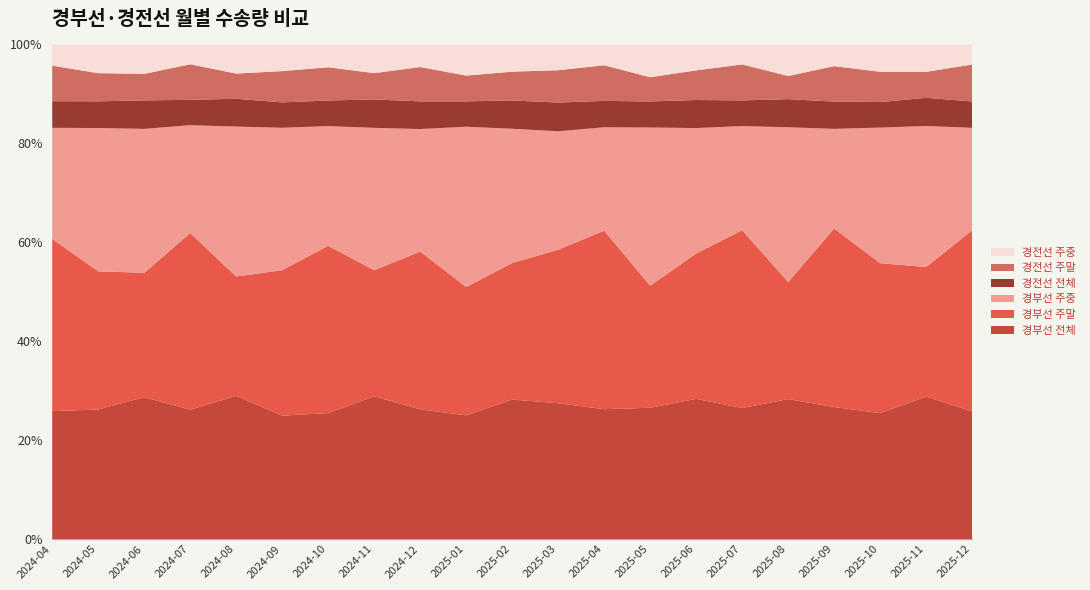

Reading left to right, what are all the values shown in this chart?

경부선 전체: 114064.5	116089.6	117830.4	109528.2	115690.4	109932.8	116555.0	122299.4	110663.7	100603.7	126170.2	105861.1	115307.5	114135.5	116677.1	108008.0	108825.4	114964.1	111075.1	120260.4	114648.7
경부선 주말: 153522.5	123922.8	103381.3	149575.7	96476.3	129629.6	154820.8	108017.6	134721.1	104435.2	123594.0	119749.0	158618.7	106112.8	121077.5	146564.5	91063.8	155507.2	132404.2	109467.7	162876.7
경부선 주중: 99037.1	128534.1	119584.0	91436.6	121199.4	126904.2	110819.7	122000.6	104509.4	130493.2	121493.0	92400.4	91844.3	137663.5	104447.6	85909.1	120326.7	86838.7	119679.1	119134.2	92017.5
경전선 전체: 23745.7	23936.7	23692.3	21432.2	22475.4	22633.8	23690.8	24367.3	23625.9	20627.0	25625.8	22376.8	23449.0	22668.8	23382.5	21178.4	21870.8	23761.0	22556.4	23796.1	23677.0
경전선 주말: 31652.9	25261.7	22017.5	30160.8	20356.9	27855.7	30765.0	22530.9	29287.2	20981.4	26039.6	25233.6	31631.0	21069.9	24665.1	29663.1	17977.5	30882.7	26709.9	21963.2	33178.6
경전선 주중: 18955.5	25748.3	24463.1	16799.0	23547.1	23779.3	21105.4	24595.5	19286.2	25348.6	24641.1	20097.5	18513.7	28509.7	21595.9	16486.1	24557.9	18900.6	24121.4	23117.8	18072.5